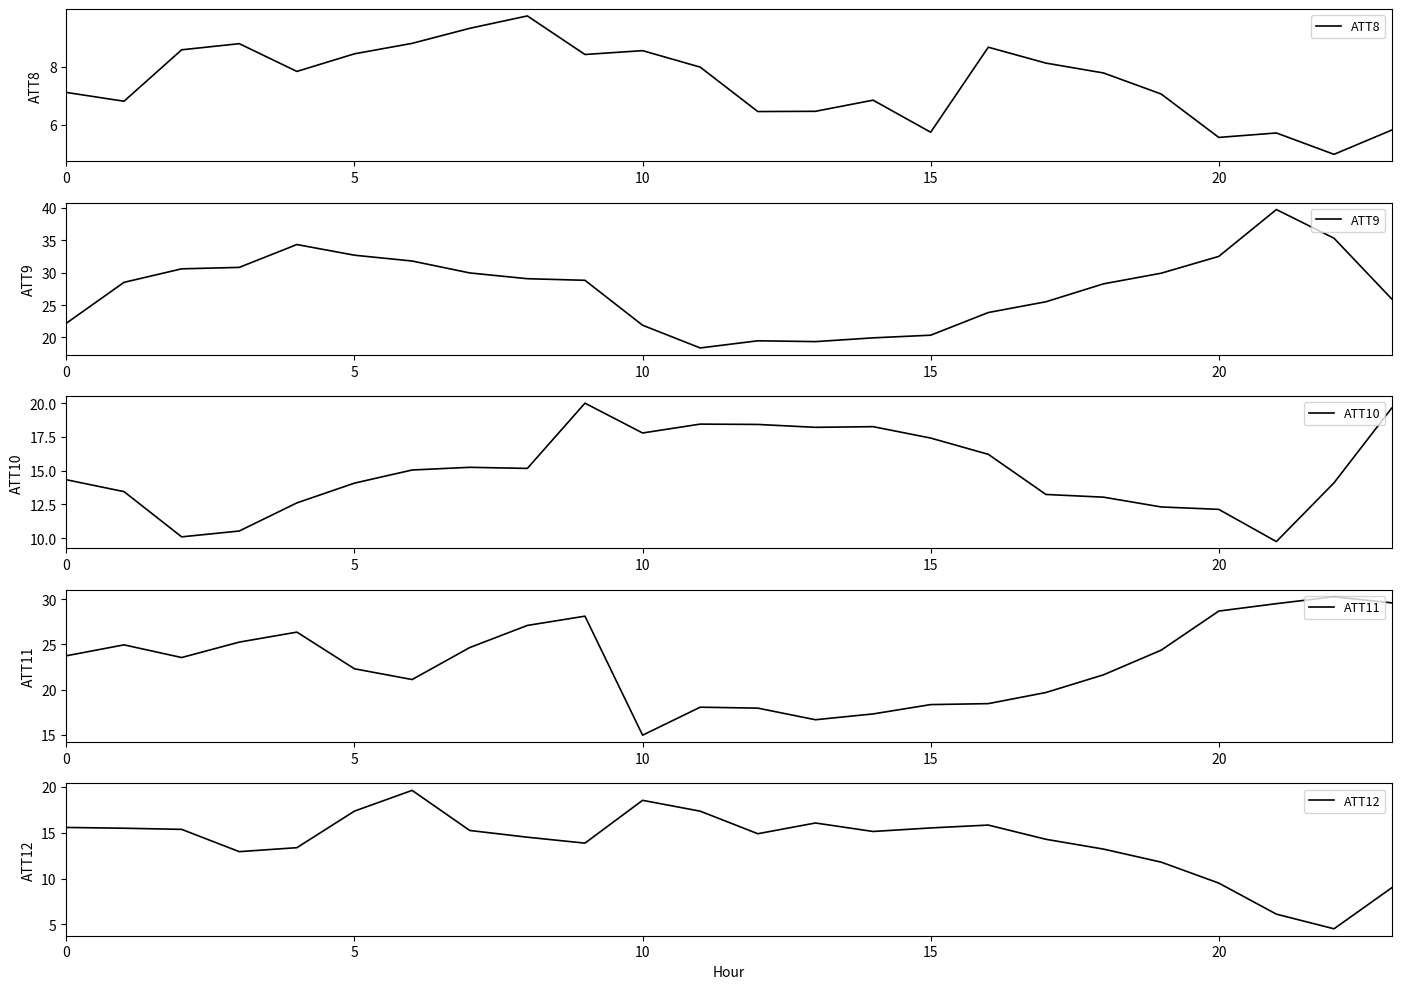

Which category has the highest value across all series?

21